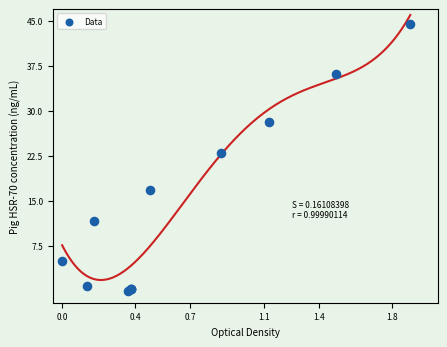

What Y value in the scatter plot is closest to 22?

23.0